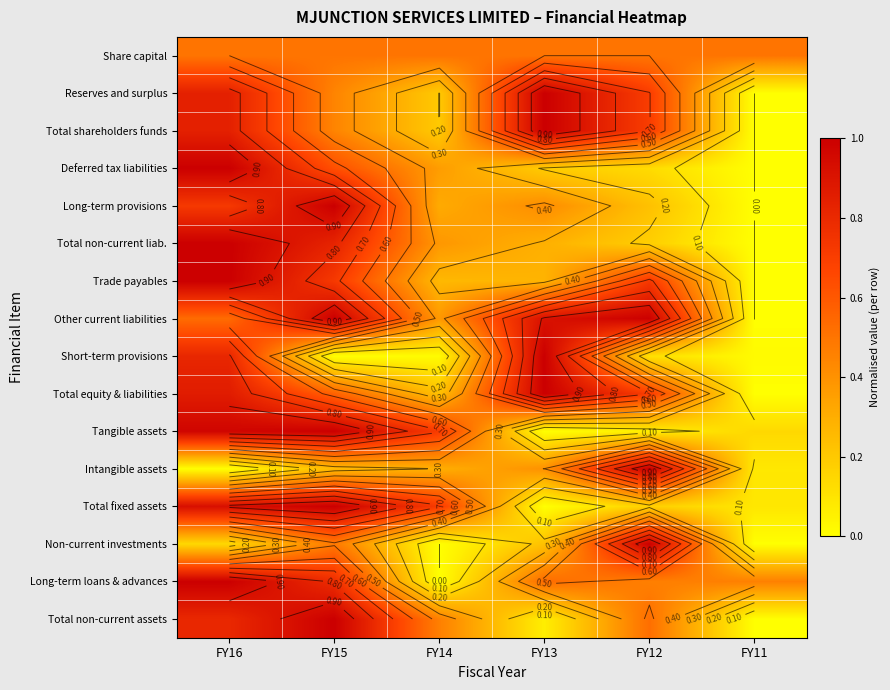

Is it true that Short-term provisions equals 1.7 at FY13?

False